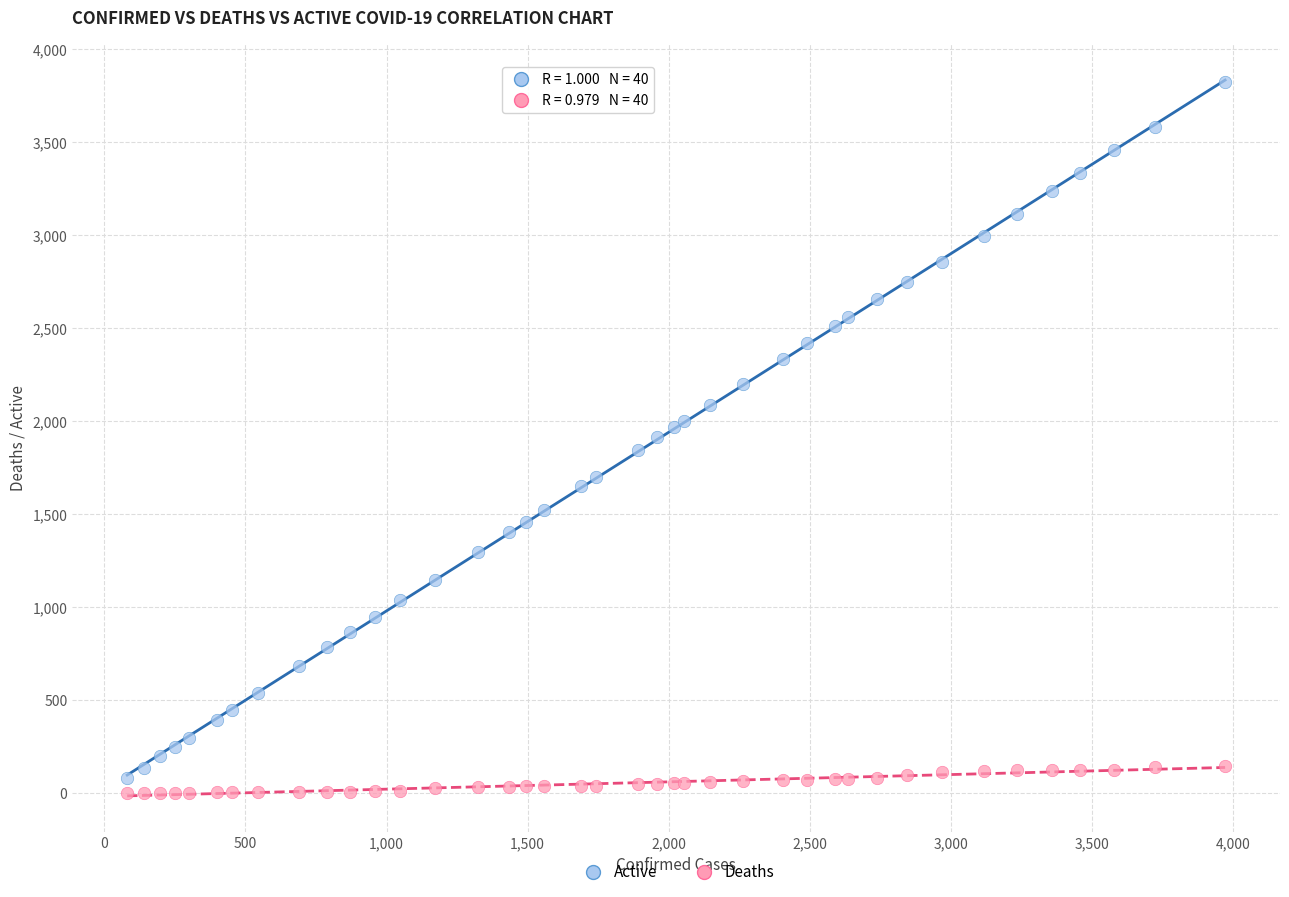

What is the X range (max minus min) for the scatter plot?

3891